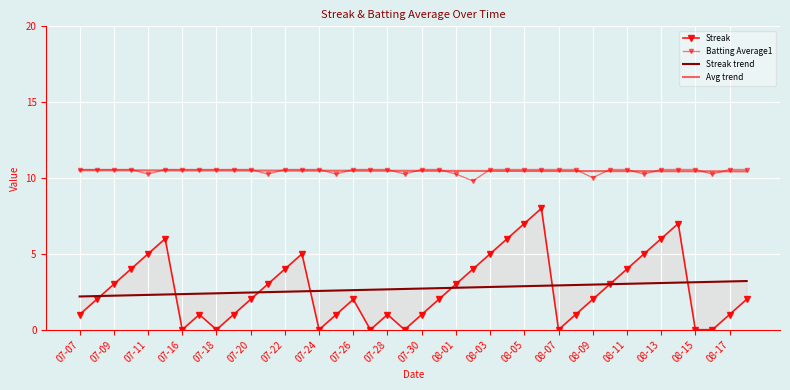

What is the greatest value displayed?

10.6